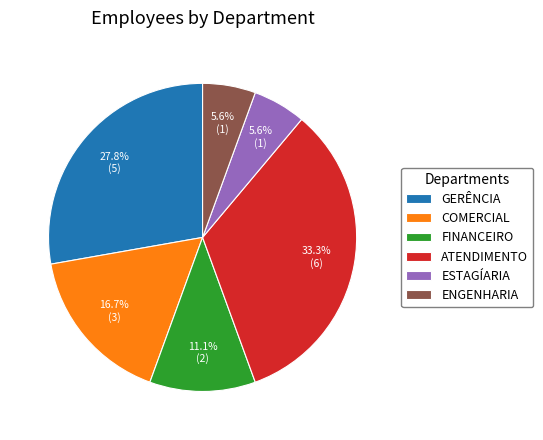

To the nearest percent, what portion does COMERCIAL represent?

17%